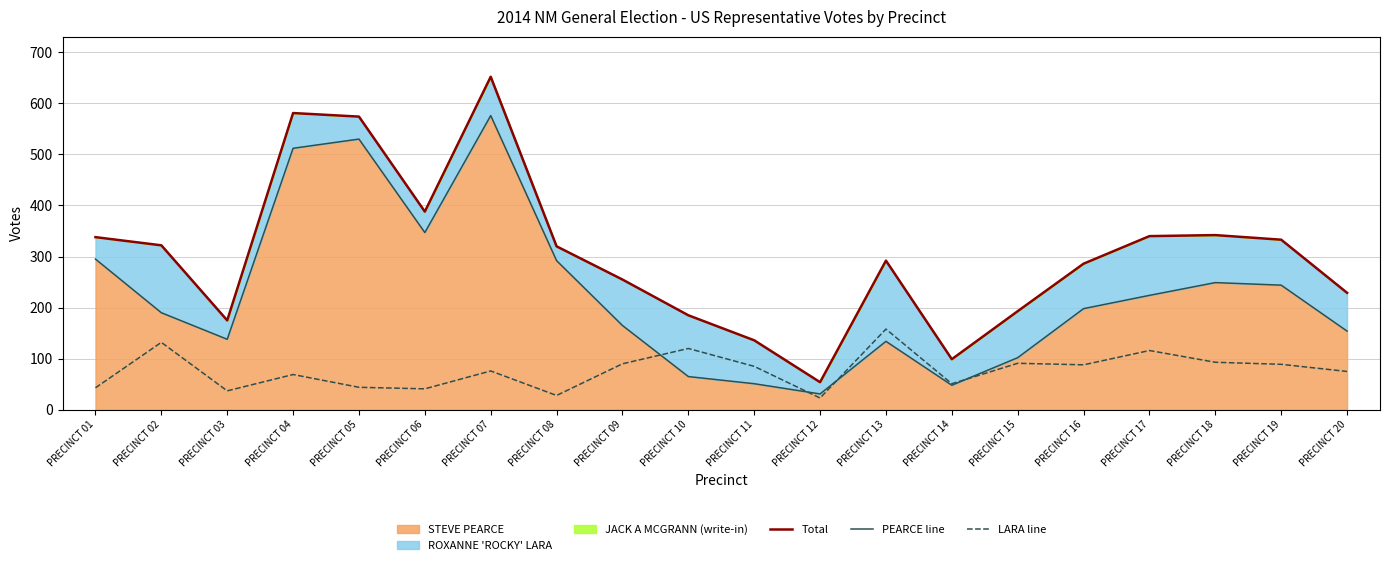

Which series has the largest total across all categories?

Total